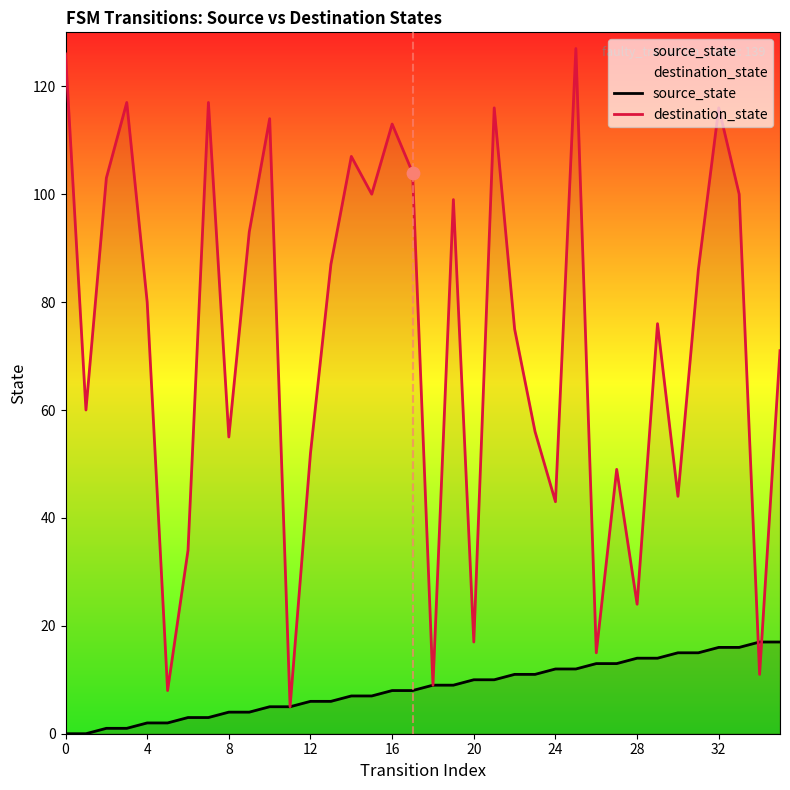

Which series contains the lowest Y value?

source_state